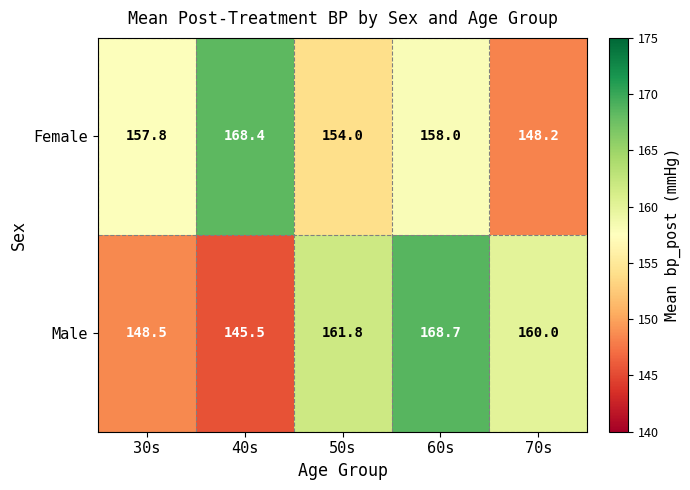

Which label corresponds to the largest value in the chart?

60s